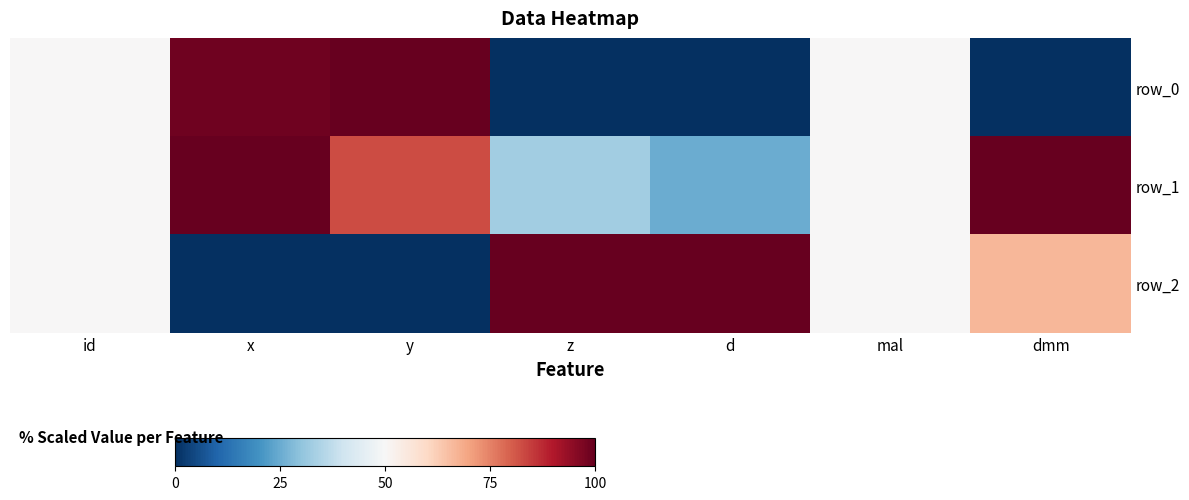

The row_0 series shows 98.5 at x. True or false?

True